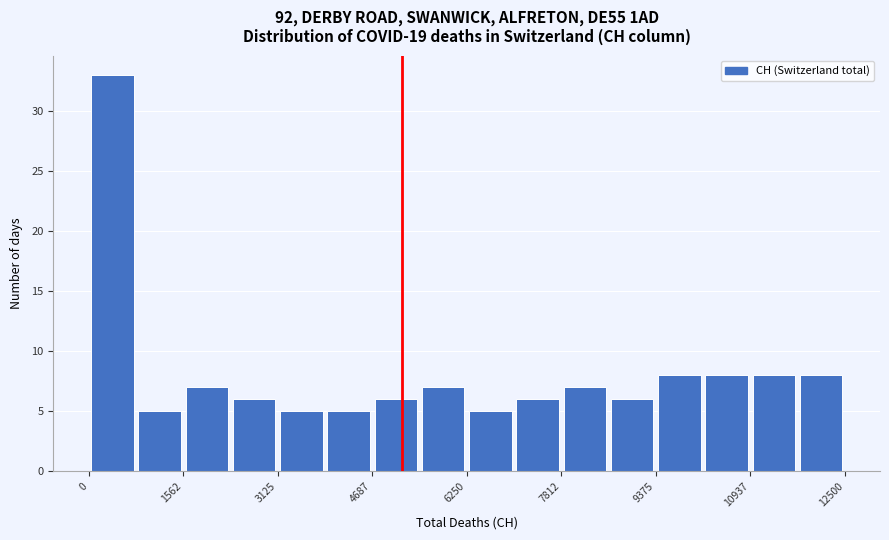

Around what value on the x-axis is the tallest bar? Give the approximate position of its centre, as read against the axis.

400